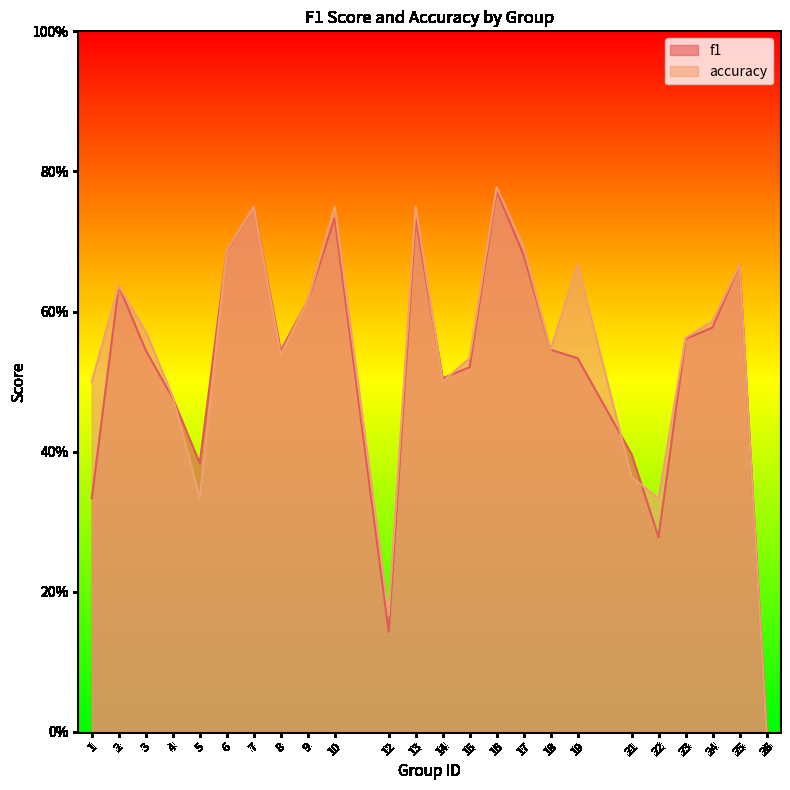

What is the value of the accuracy point at the 19th from the left?

0.4